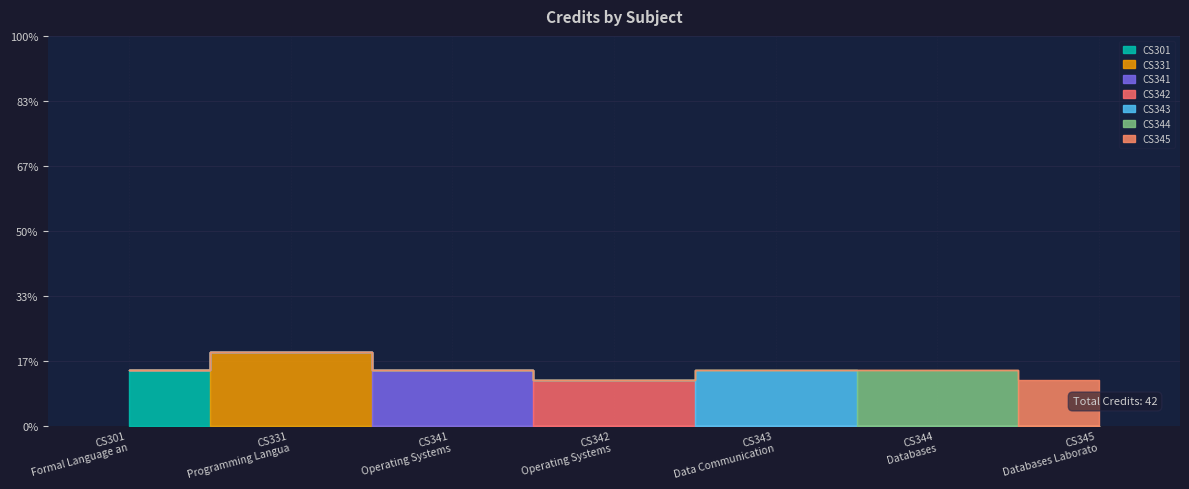

At which category does the data reach its first local peak?

CS331 Programming Langua